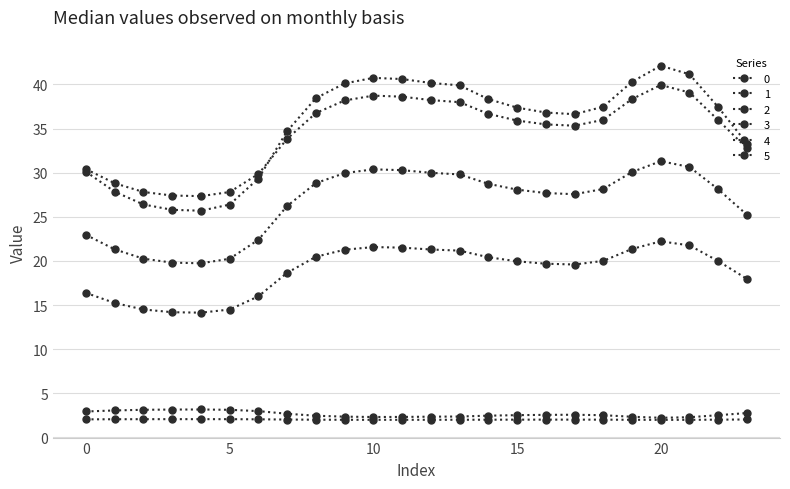

How many data points in 1 are less than 19?

9